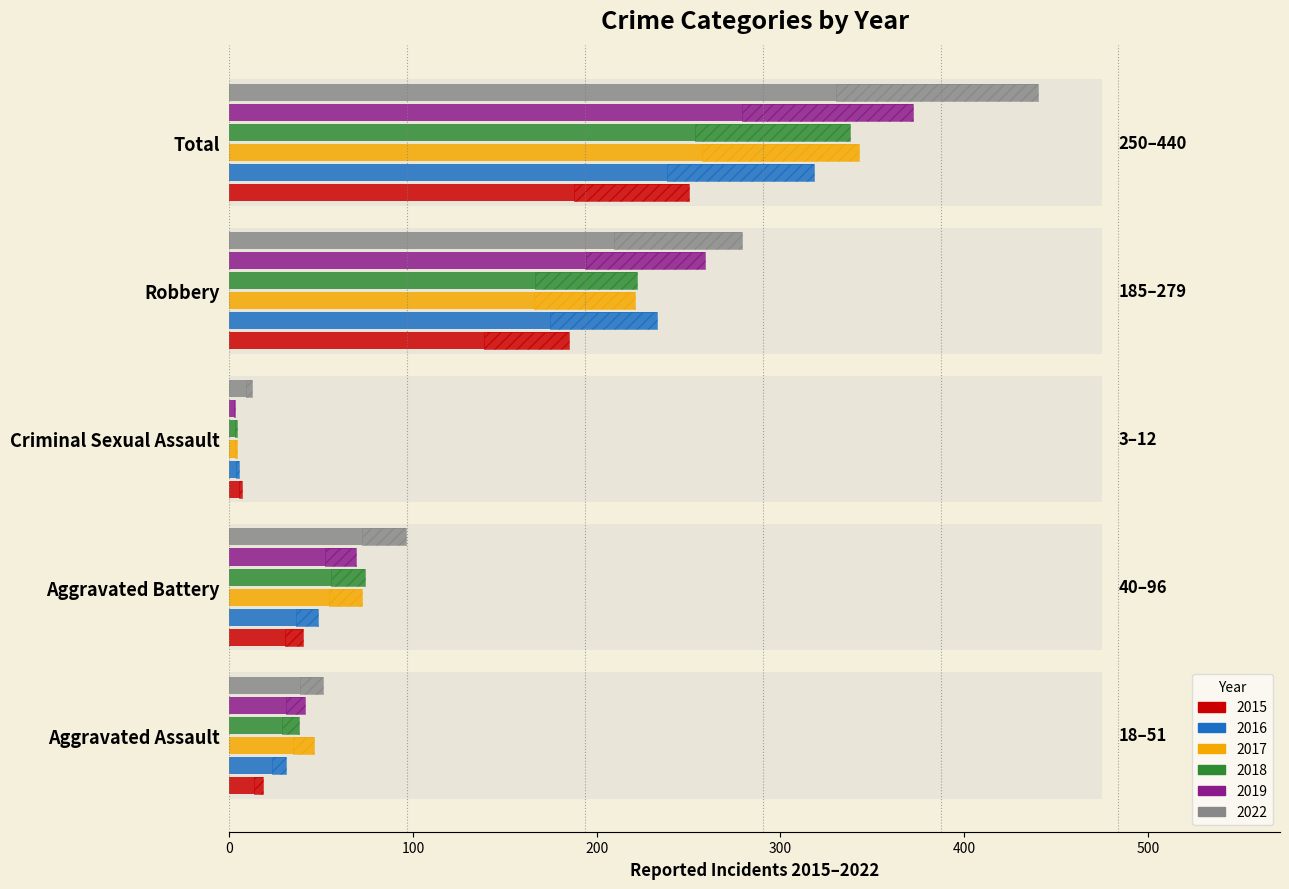

How many data points in 2017 are above 72?

2